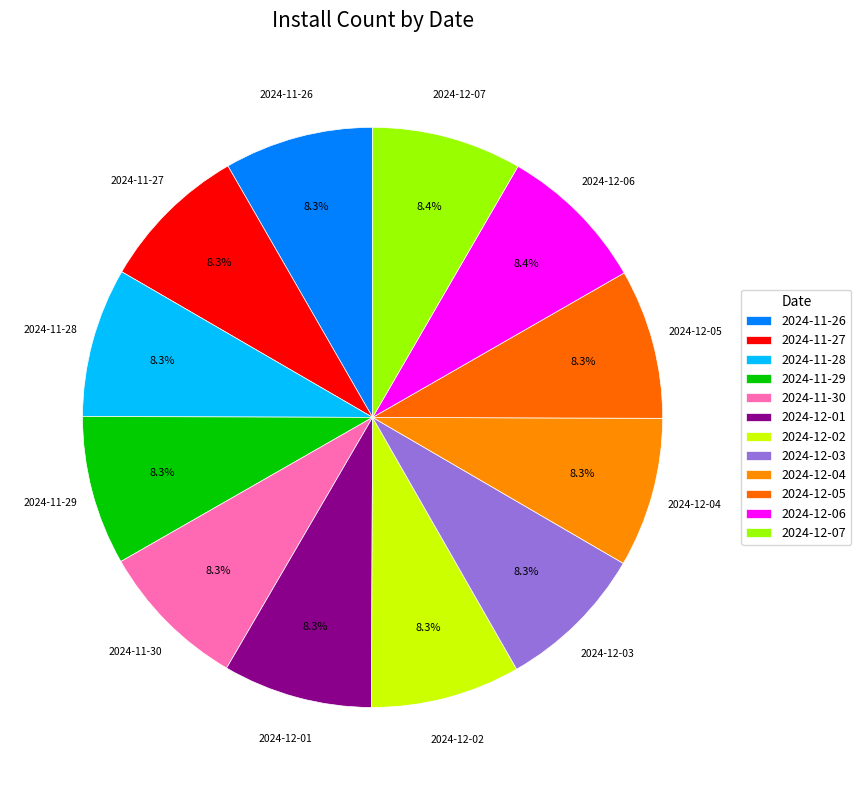

Is the sum of 2024-11-30 and 2024-12-03 greater than half?

No